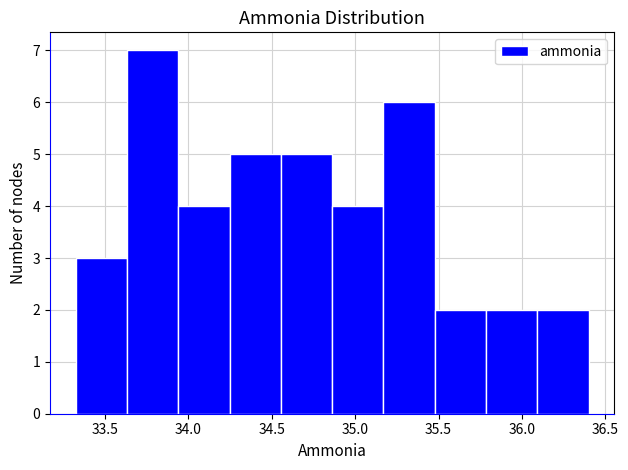

Reading left to right, list every bar in this chart as the range it spans on the x-axis followed by its height. Neither the bar edges nor the heights are printed on the chart, so give them approximately, as read against the axes.

33.35 to 33.65: 3
33.65 to 33.95: 7
33.95 to 34.25: 4
34.25 to 34.55: 5
34.55 to 34.85: 5
34.85 to 35.15: 4
35.15 to 35.50: 6
35.50 to 35.80: 2
35.80 to 36.10: 2
36.10 to 36.40: 2